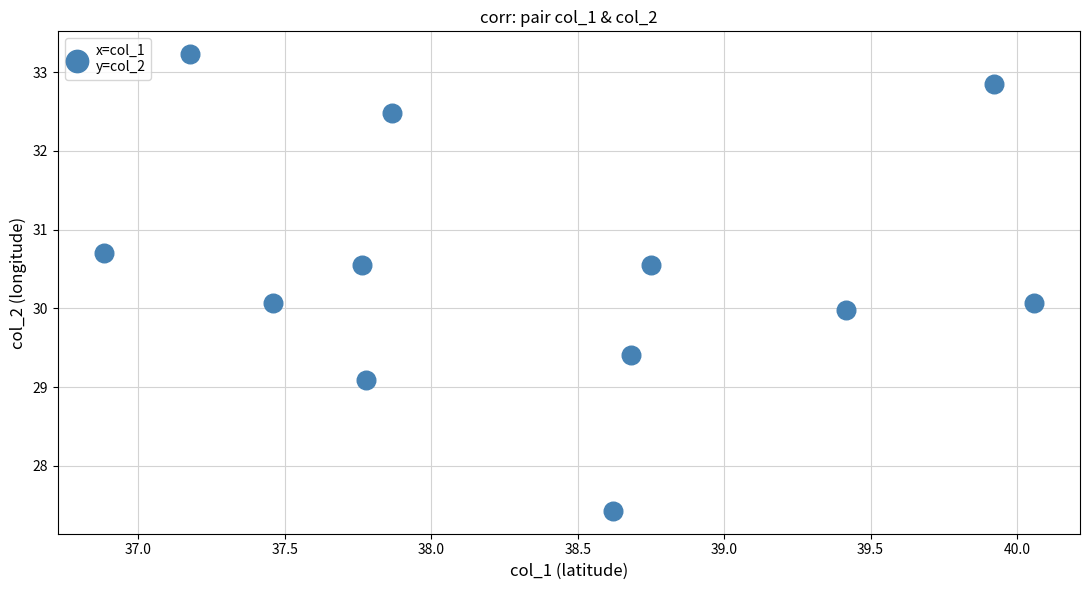

What is the range of Y values (max minus min)?

5.8